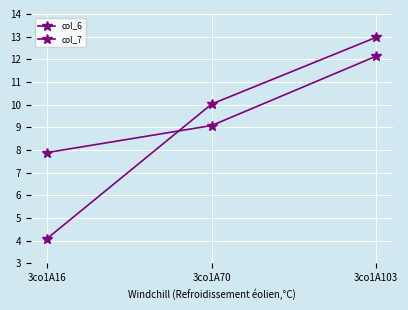

Reading left to right, transcribe all the data shown in this chart.

col_6: 4.1	10.0	13.0
col_7: 7.9	9.1	12.1